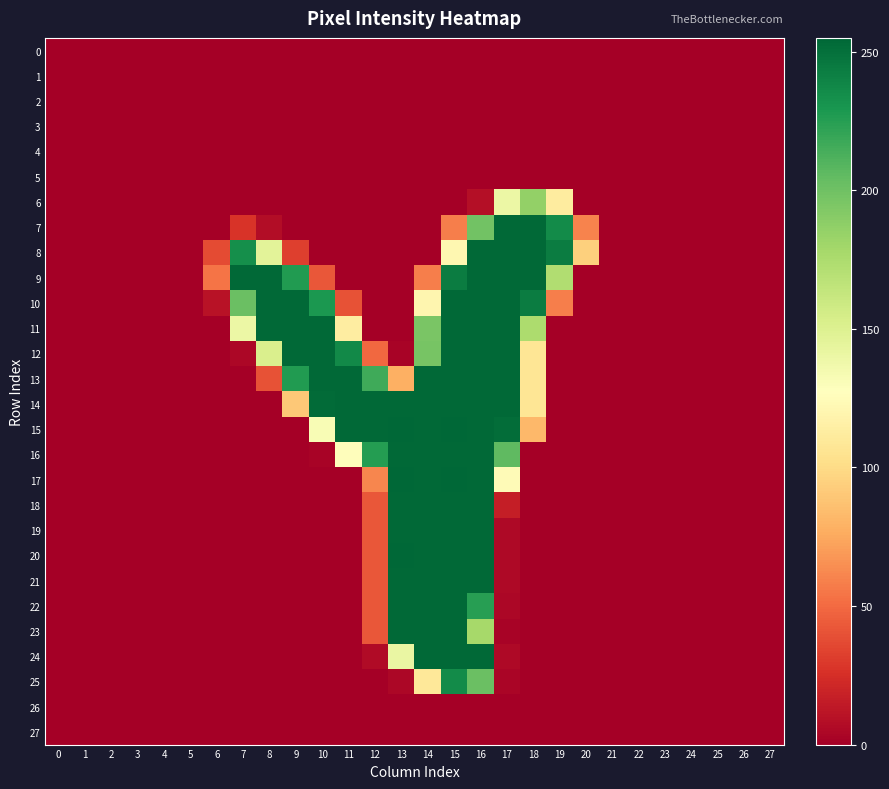

At how many categories does at least one series exceed 60?

14